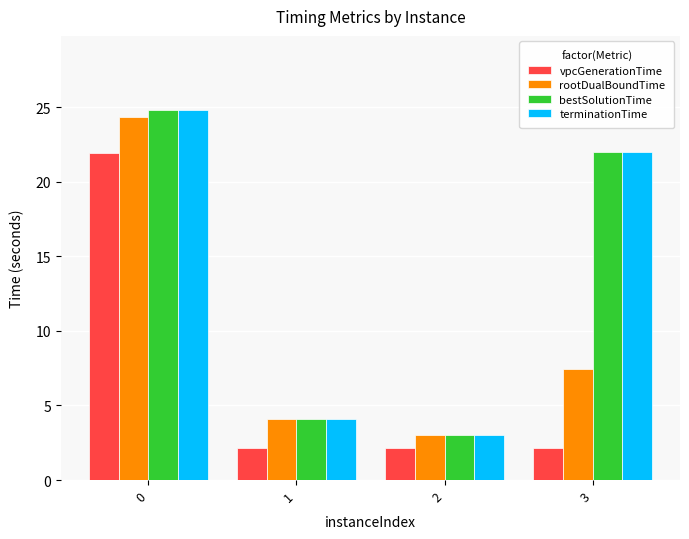

How many data points in bestSolutionTime are less than 21?

2